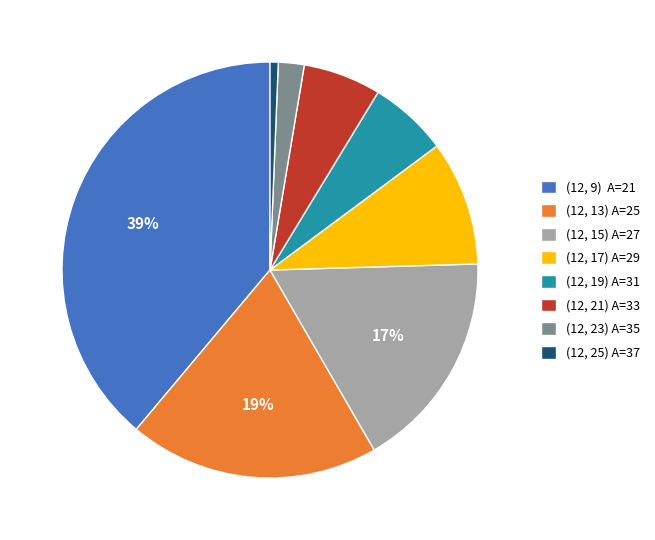

To the nearest percent, what is the average slice percentage?

12%